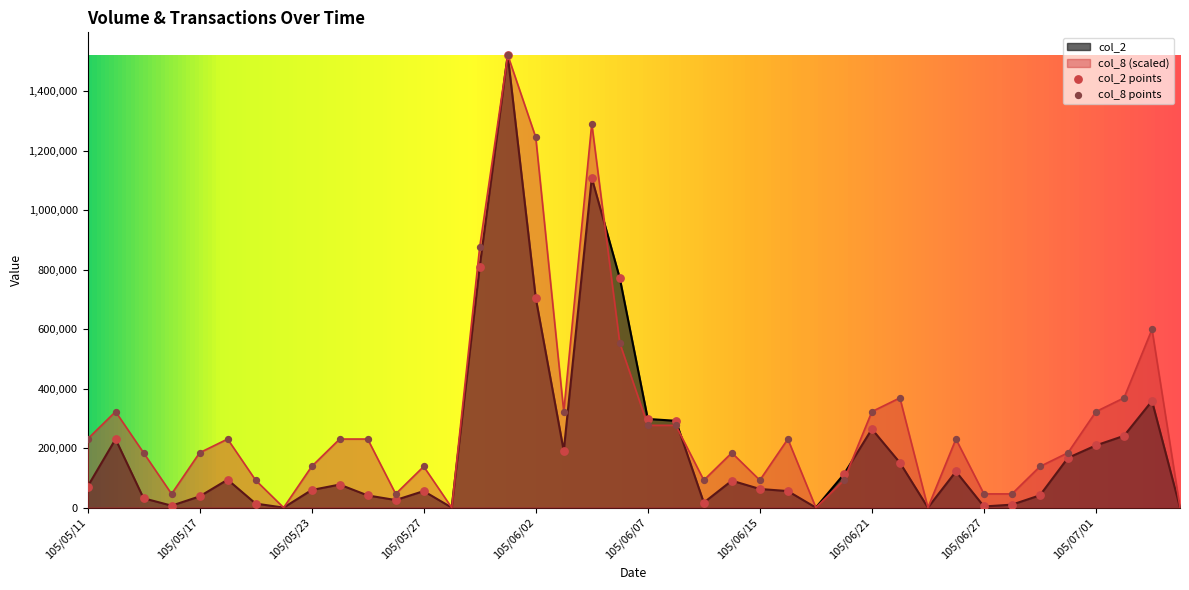

What are all the series names shown in the legend?

col_2, col_8